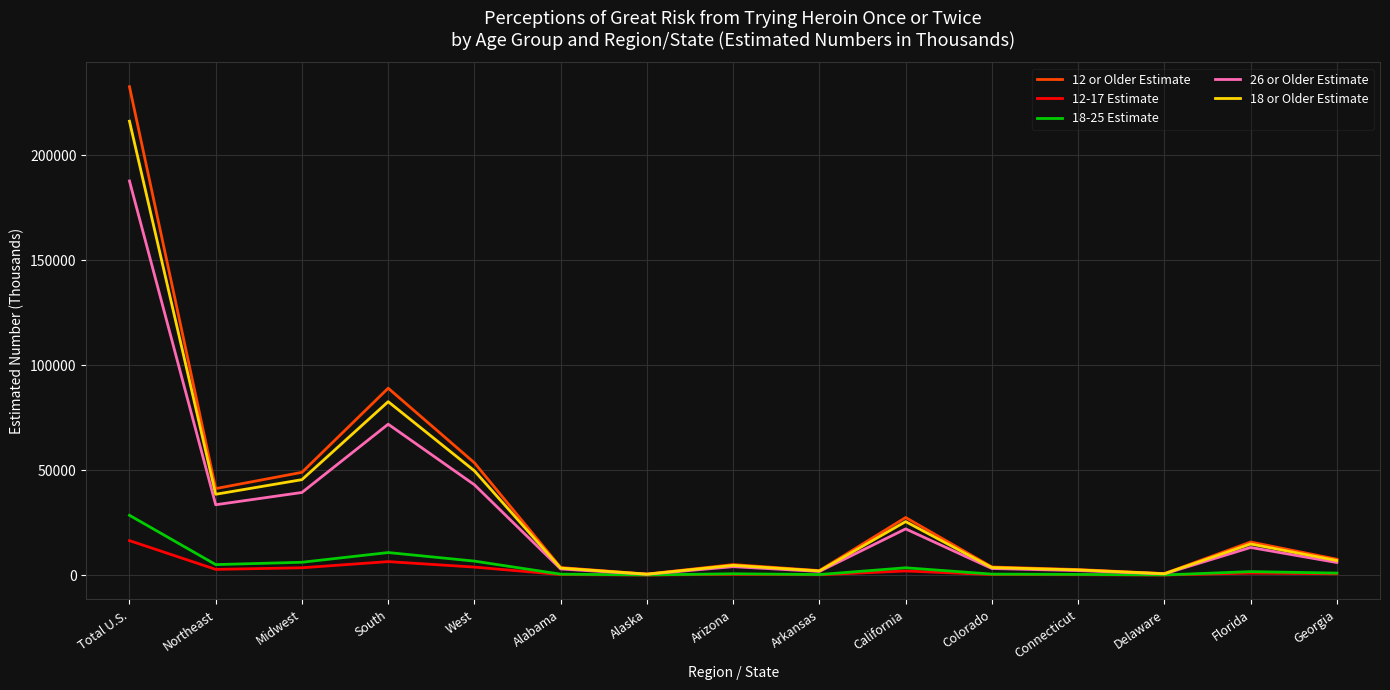

Count the number of categories in the chart.

15